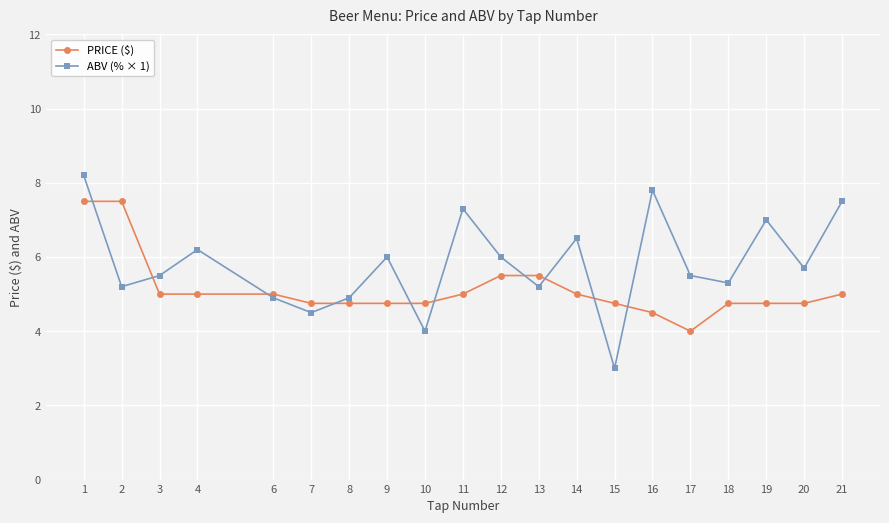

What are all the series names shown in the legend?

PRICE ($), ABV (% × 1)